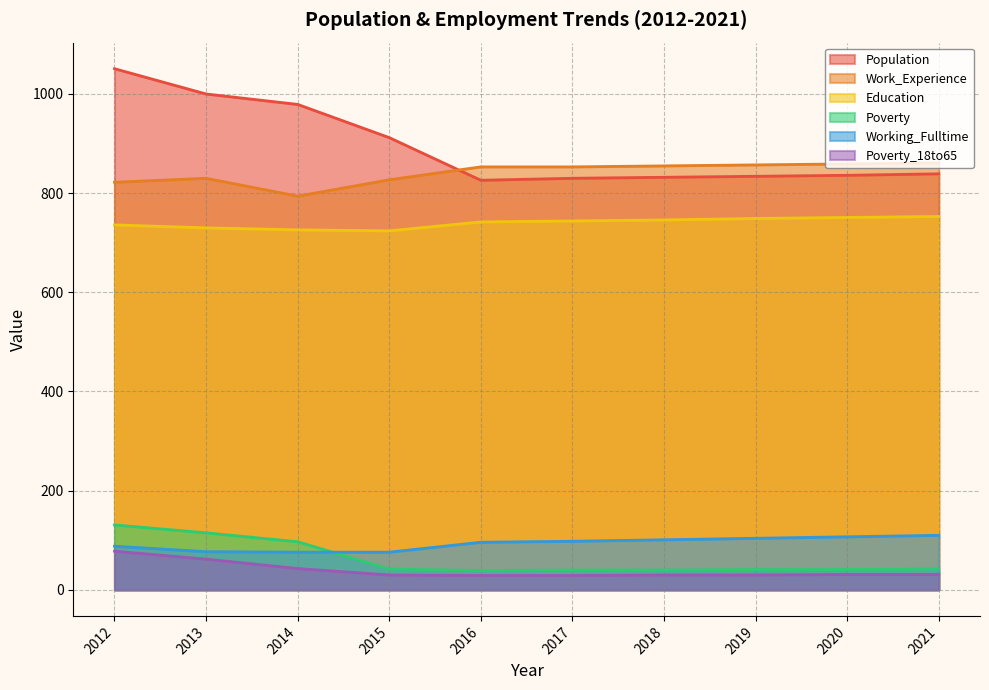

At 2021, list the series in order from largest to smallest.

Work_Experience, Population, Education, Working_Fulltime, Poverty, Poverty_18to65